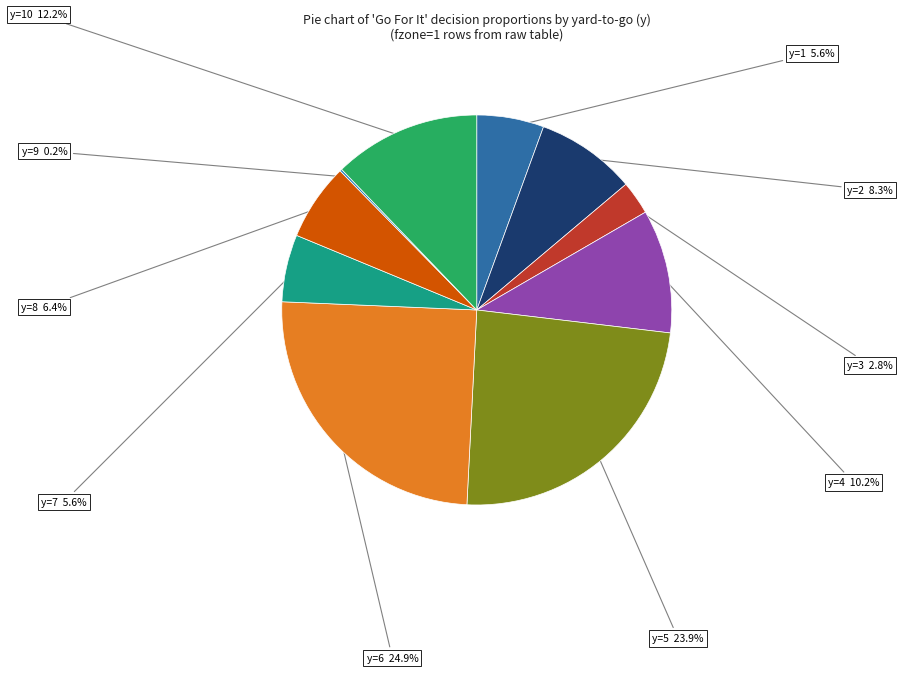

What is the smallest slice in the pie chart?

y=9